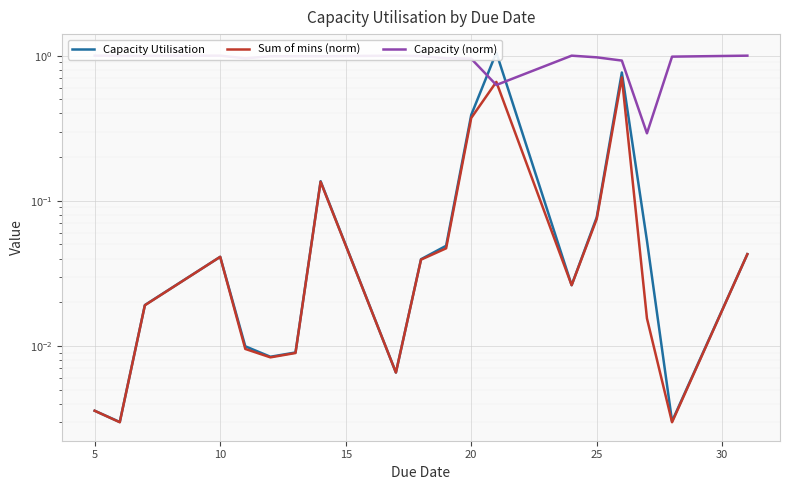

What is the difference between the highest and lowest values at 15?

1.0